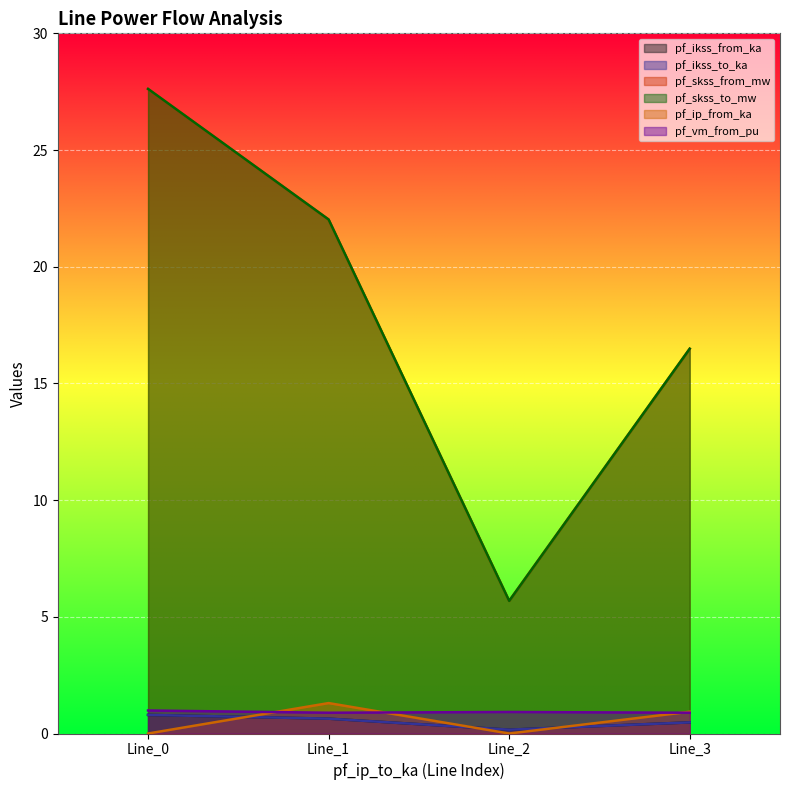

Reading right to left, extract all data points from this chart.

pf_ikss_from_ka: 0.5	0.2	0.6	0.8
pf_ikss_to_ka: 0.5	0.2	0.6	0.8
pf_skss_from_mw: 16.5	5.7	22.0	27.6
pf_skss_to_mw: 16.5	5.7	22.0	27.6
pf_ip_from_ka: 0.9	0.0	1.3	0.0
pf_vm_from_pu: 0.9	0.9	0.9	1.0